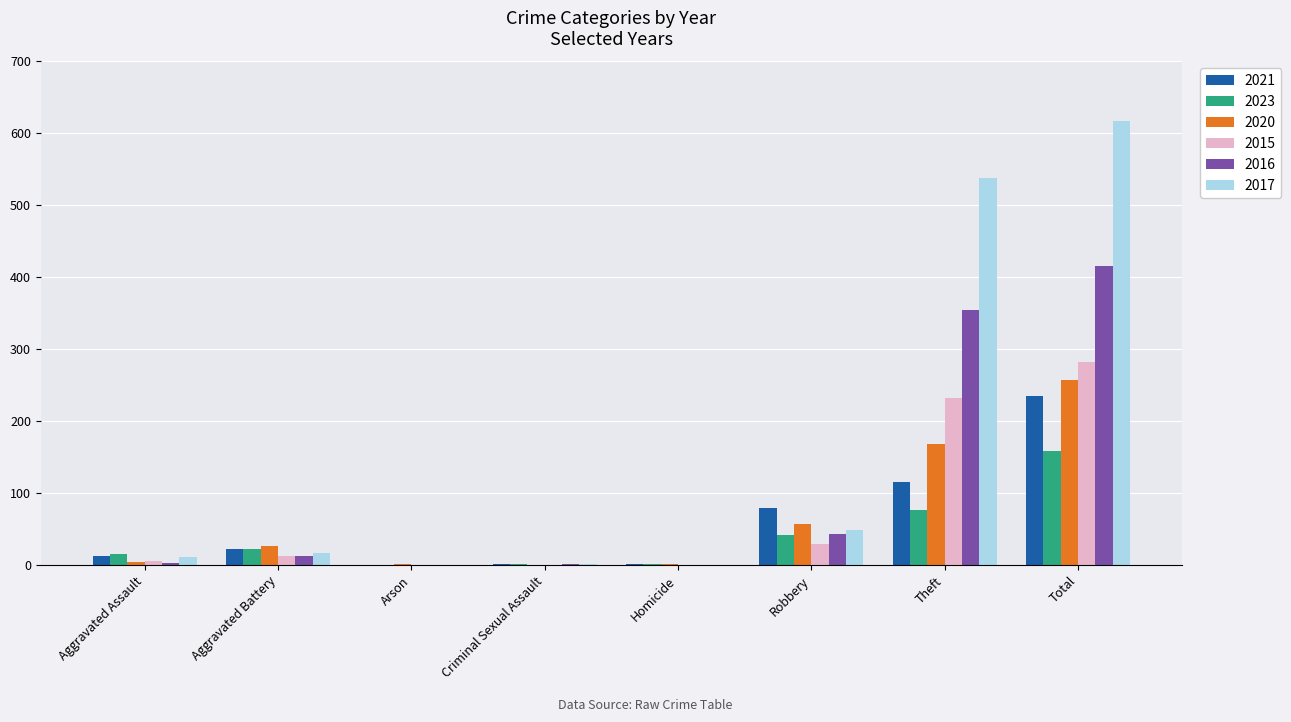

Which series has the largest range (max minus min)?

2017